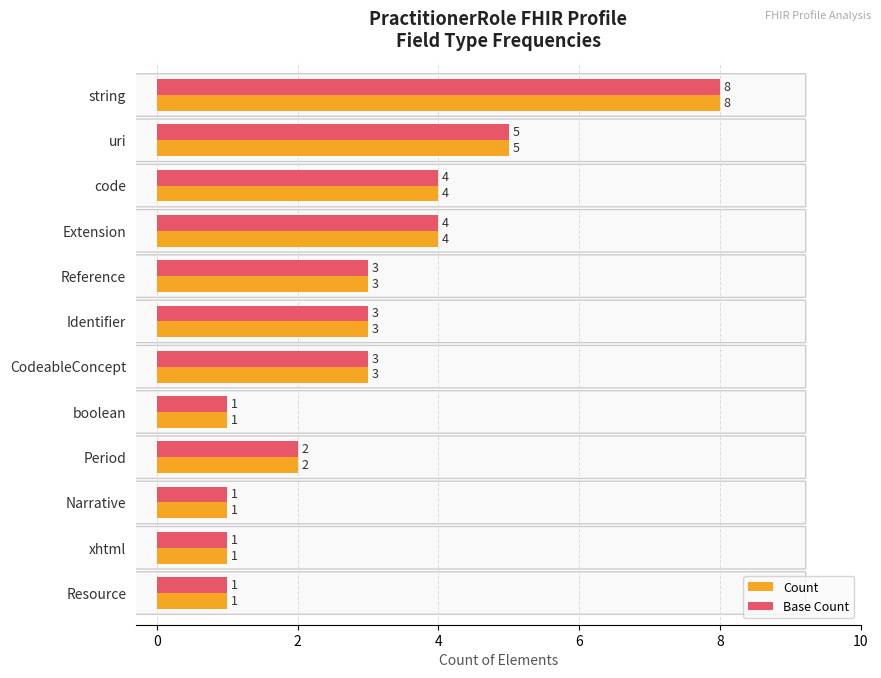

True or false: Base Count has a value of 3 at Reference.

True